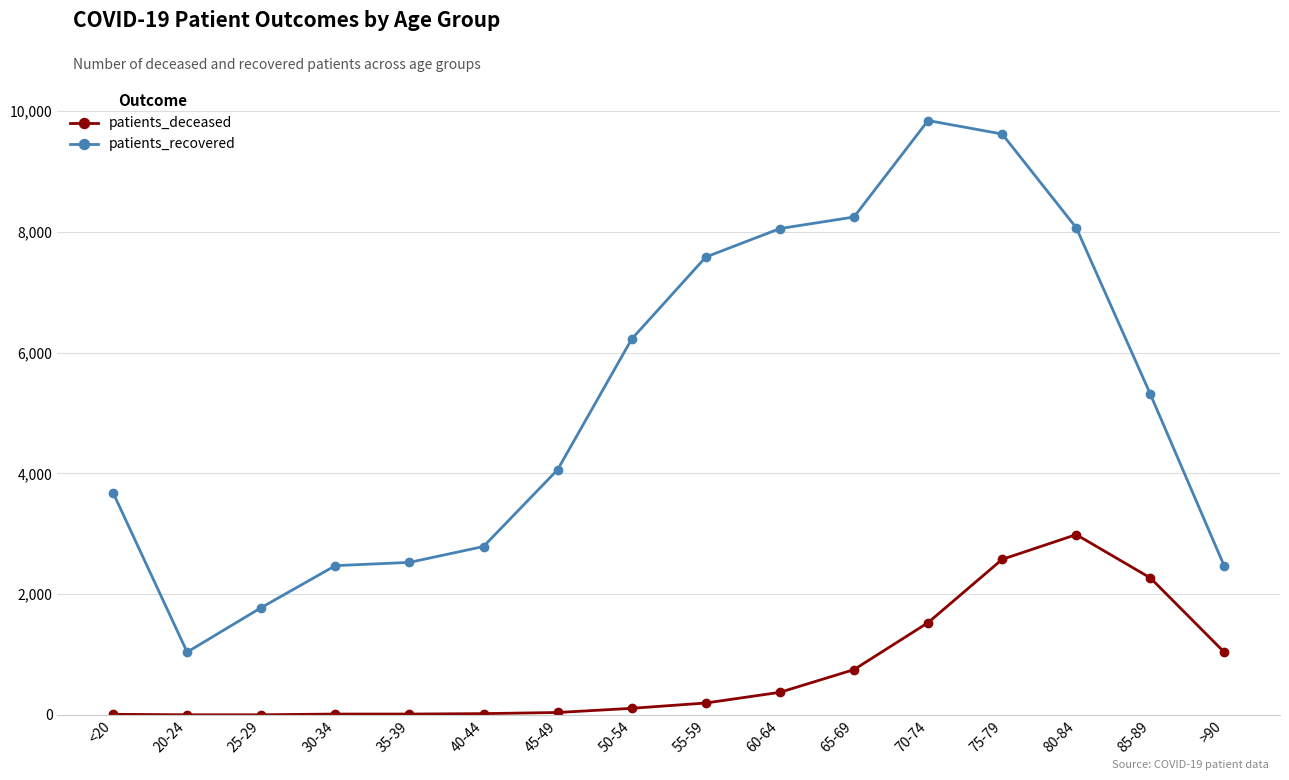

At which category does patients_recovered reach its first local valley?

20-24